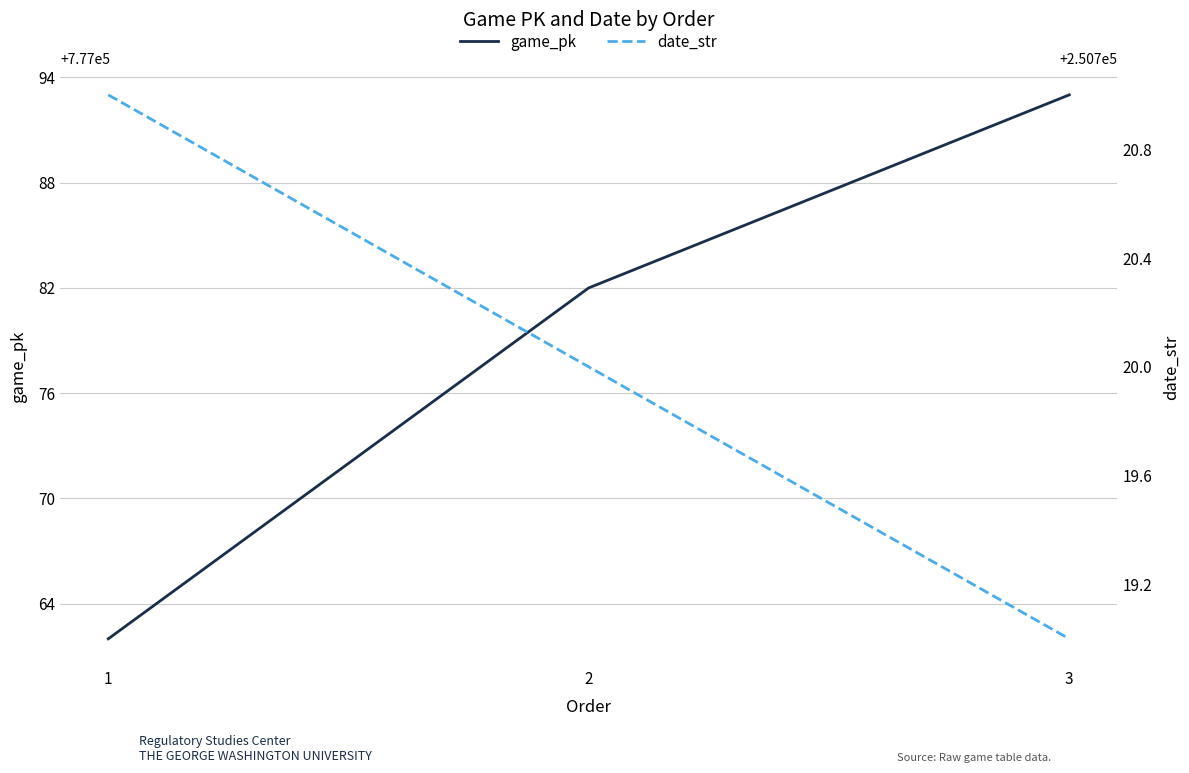

Is it true that game_pk equals 1243561 at 1?

False